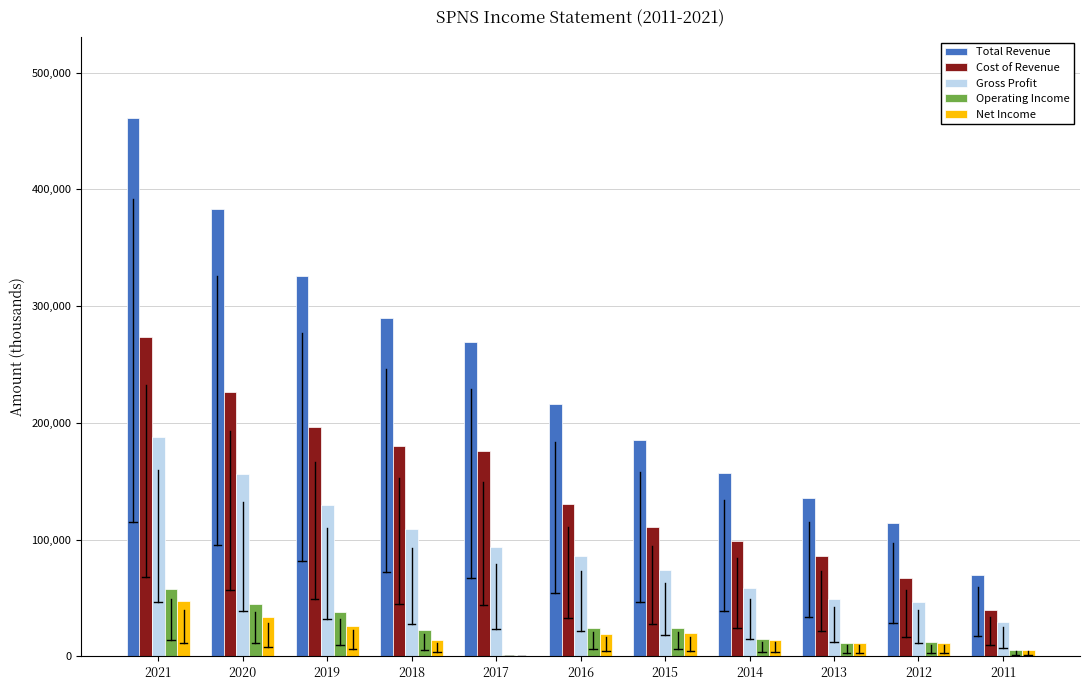

What is the sum of all Gross Profit values?

1021200